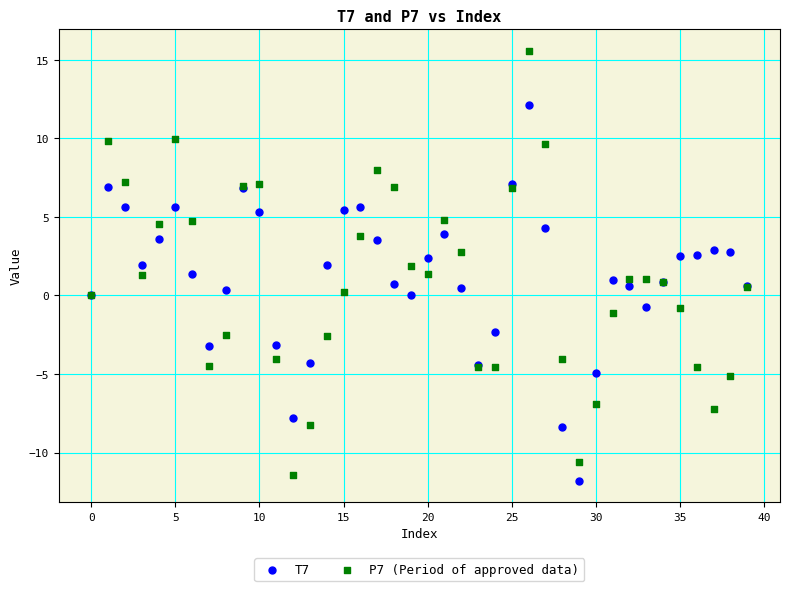

Which series reaches the maximum Y coordinate?

P7 (Period of approved data)